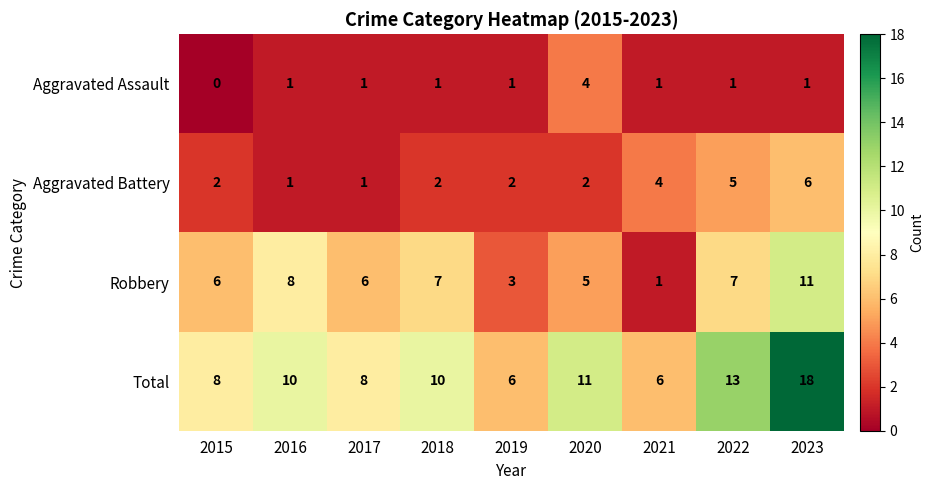

The value of Aggravated Assault at 2021 is 1. True or false?

True